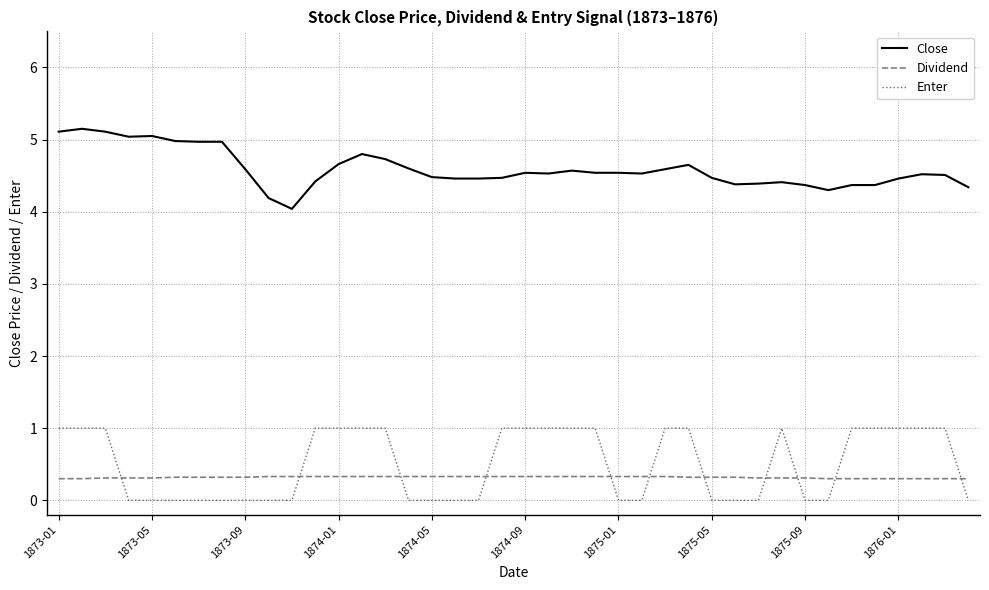

What is the sum of all Dividend values?

12.7